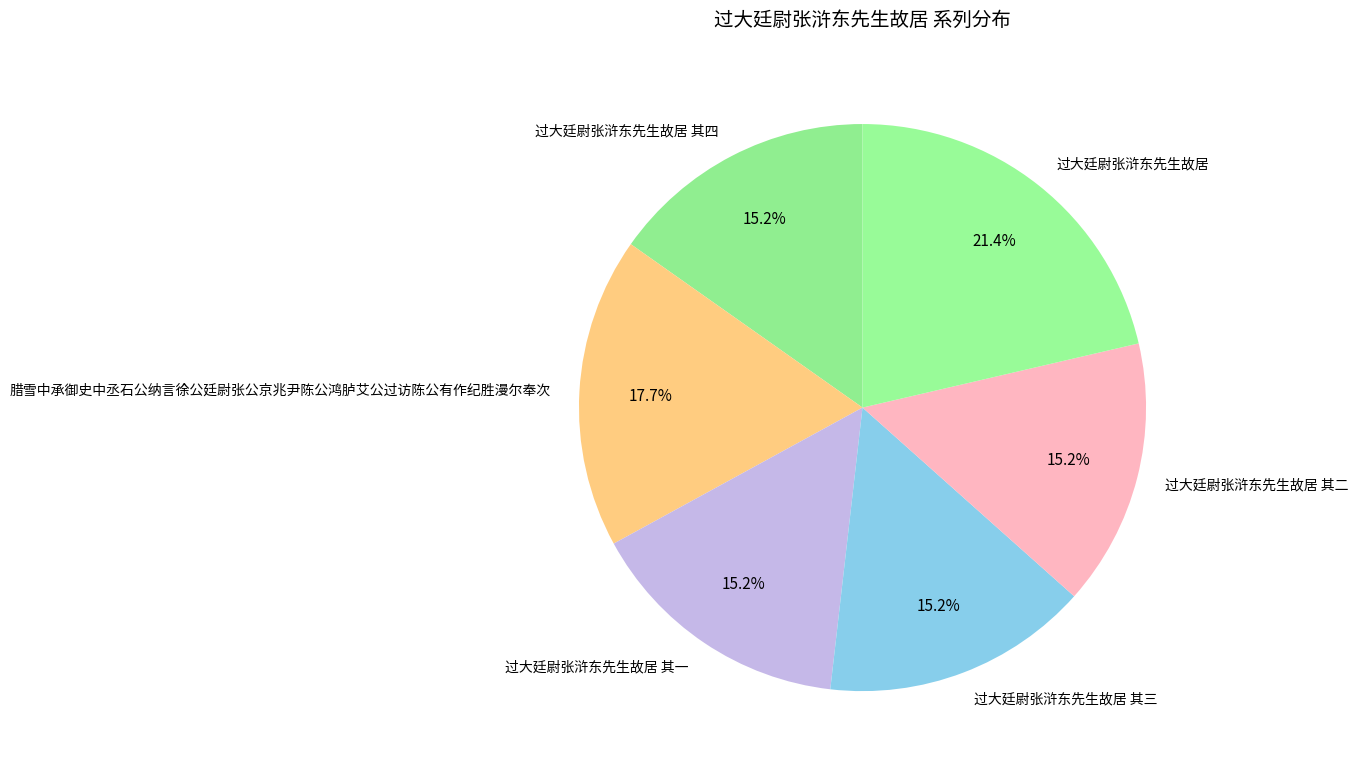

Is it true that 过大廷尉张浒东先生故居 其二 is 15% of the pie?

True